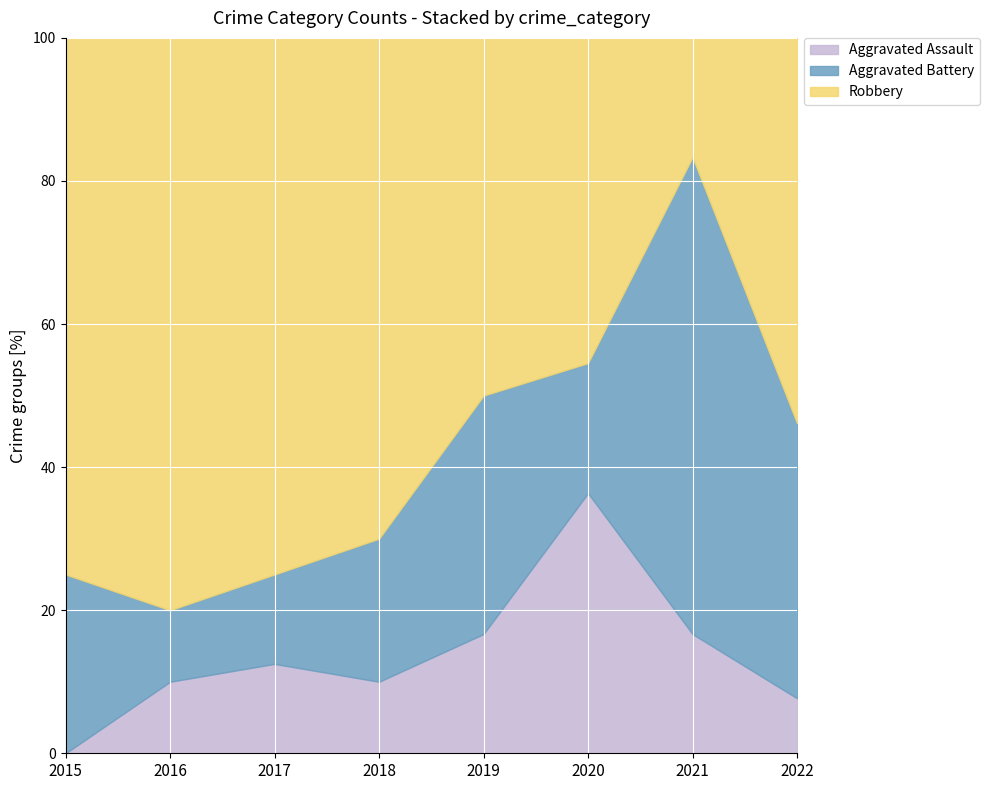

At which label does Aggravated Assault reach its minimum?

2015